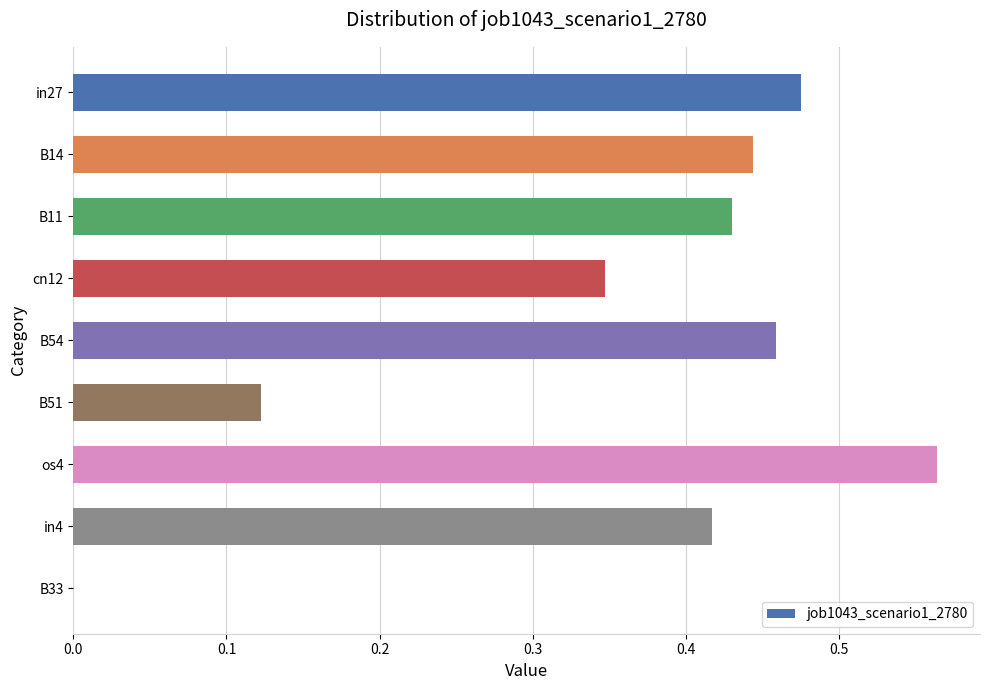

At which category does the chart reach its peak across all series?

os4